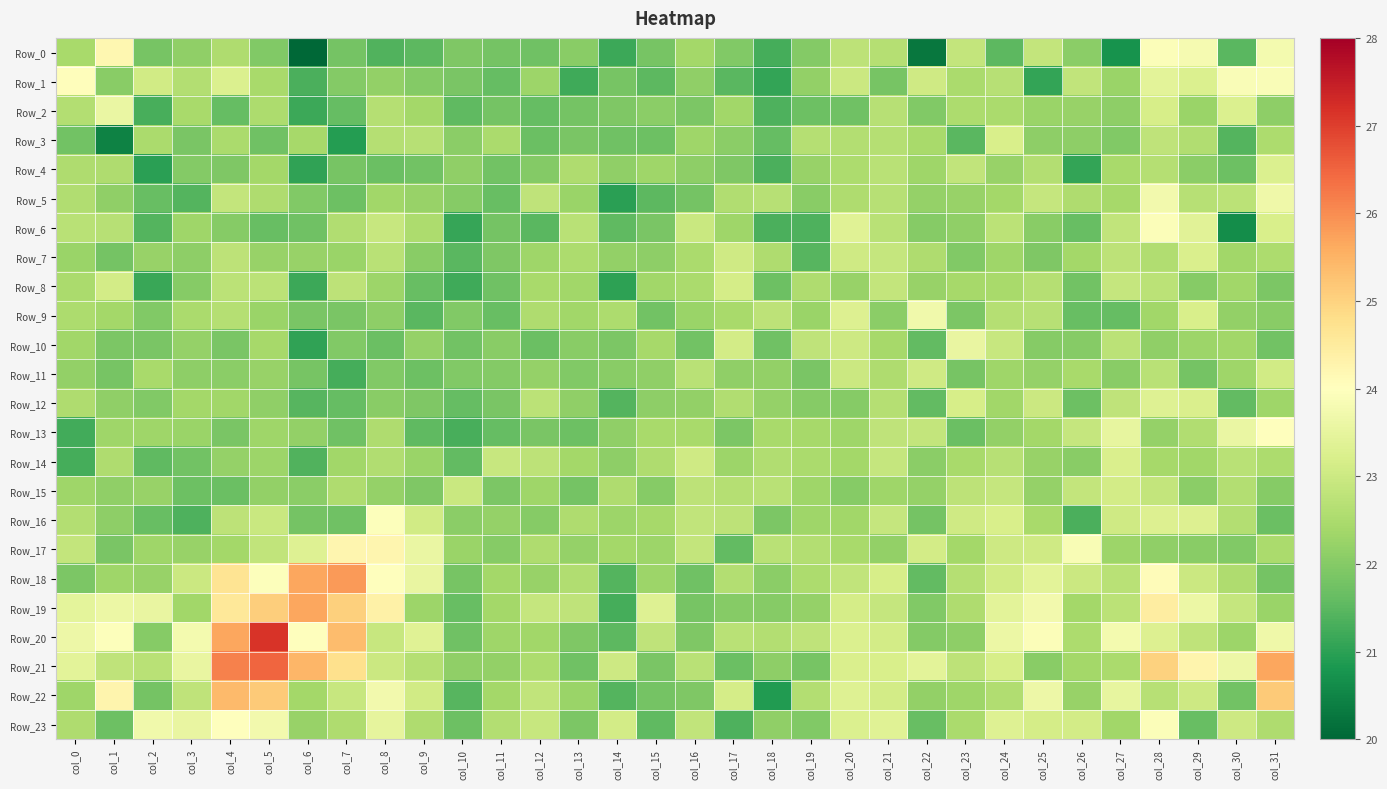

Reading right to left, transcribe all the data shown in this chart.

Row_0: col_31=23.8	col_30=21.5	col_29=23.8	col_28=23.9	col_27=20.7	col_26=22.1	col_25=22.9	col_24=21.5	col_23=22.9	col_22=20.3	col_21=22.6	col_20=22.8	col_19=22.0	col_18=21.3	col_17=22.0	col_16=22.4	col_15=21.8	col_14=21.2	col_13=22.1	col_12=21.7	col_11=21.8	col_10=21.9	col_9=21.5	col_8=21.4	col_7=21.8	col_6=20.0	col_5=22.0	col_4=22.5	col_3=22.1	col_2=21.8	col_1=24.2	col_0=22.5
Row_1: col_31=23.9	col_30=23.9	col_29=23.3	col_28=23.4	col_27=22.3	col_26=22.8	col_25=21.1	col_24=22.7	col_23=22.5	col_22=23.0	col_21=21.8	col_20=23.0	col_19=22.2	col_18=21.1	col_17=21.5	col_16=22.1	col_15=21.5	col_14=21.8	col_13=21.2	col_12=22.3	col_11=21.6	col_10=21.9	col_9=22.0	col_8=22.2	col_7=22.0	col_6=21.3	col_5=22.5	col_4=23.3	col_3=22.6	col_2=23.1	col_1=22.1	col_0=24.0
Row_2: col_31=22.1	col_30=23.3	col_29=22.3	col_28=23.2	col_27=22.1	col_26=22.2	col_25=22.3	col_24=22.5	col_23=22.5	col_22=22.0	col_21=22.7	col_20=21.7	col_19=21.7	col_18=21.4	col_17=22.3	col_16=21.9	col_15=22.1	col_14=21.9	col_13=21.8	col_12=21.6	col_11=21.8	col_10=21.5	col_9=22.4	col_8=22.6	col_7=21.6	col_6=21.2	col_5=22.5	col_4=21.6	col_3=22.4	col_2=21.3	col_1=23.6	col_0=22.6
Row_3: col_31=22.5	col_30=21.4	col_29=22.6	col_28=22.8	col_27=22.0	col_26=22.1	col_25=22.1	col_24=23.2	col_23=21.5	col_22=22.4	col_21=22.6	col_20=22.6	col_19=22.6	col_18=21.6	col_17=22.1	col_16=22.3	col_15=21.7	col_14=21.7	col_13=21.9	col_12=21.7	col_11=22.5	col_10=22.1	col_9=22.7	col_8=22.6	col_7=20.9	col_6=22.4	col_5=21.7	col_4=22.5	col_3=21.8	col_2=22.5	col_1=20.5	col_0=21.8
Row_4: col_31=23.3	col_30=21.7	col_29=22.1	col_28=22.6	col_27=22.5	col_26=21.1	col_25=22.6	col_24=22.2	col_23=22.8	col_22=22.3	col_21=22.7	col_20=22.5	col_19=22.2	col_18=21.3	col_17=21.9	col_16=22.1	col_15=22.3	col_14=22.1	col_13=22.5	col_12=22.0	col_11=21.8	col_10=22.1	col_9=21.8	col_8=21.7	col_7=21.8	col_6=21.0	col_5=22.4	col_4=21.9	col_3=22.0	col_2=21.0	col_1=22.5	col_0=22.6
Row_5: col_31=23.7	col_30=22.7	col_29=22.7	col_28=23.7	col_27=22.4	col_26=22.6	col_25=22.9	col_24=22.4	col_23=22.2	col_22=22.2	col_21=22.7	col_20=22.6	col_19=22.0	col_18=22.7	col_17=22.6	col_16=21.8	col_15=21.5	col_14=21.0	col_13=22.3	col_12=22.8	col_11=21.6	col_10=22.0	col_9=22.2	col_8=22.4	col_7=21.7	col_6=22.0	col_5=22.5	col_4=22.8	col_3=21.4	col_2=21.6	col_1=22.1	col_0=22.6
Row_6: col_31=23.2	col_30=20.7	col_29=23.4	col_28=23.9	col_27=22.8	col_26=21.6	col_25=22.0	col_24=22.7	col_23=22.1	col_22=22.0	col_21=22.7	col_20=23.4	col_19=21.4	col_18=21.3	col_17=22.3	col_16=22.9	col_15=21.9	col_14=21.5	col_13=22.7	col_12=21.5	col_11=21.8	col_10=21.1	col_9=22.5	col_8=22.9	col_7=22.6	col_6=21.7	col_5=21.6	col_4=22.0	col_3=22.3	col_2=21.4	col_1=22.7	col_0=22.7
Row_7: col_31=22.5	col_30=22.4	col_29=23.2	col_28=22.6	col_27=22.8	col_26=22.4	col_25=21.9	col_24=22.3	col_23=22.0	col_22=22.6	col_21=22.9	col_20=23.0	col_19=21.5	col_18=22.5	col_17=23.0	col_16=22.5	col_15=22.1	col_14=22.2	col_13=22.5	col_12=22.3	col_11=21.9	col_10=21.5	col_9=22.0	col_8=22.7	col_7=22.3	col_6=22.2	col_5=22.2	col_4=22.8	col_3=22.1	col_2=22.2	col_1=21.8	col_0=22.3
Row_8: col_31=21.9	col_30=22.4	col_29=22.0	col_28=22.7	col_27=22.9	col_26=21.8	col_25=22.6	col_24=22.5	col_23=22.4	col_22=22.2	col_21=22.9	col_20=22.2	col_19=22.6	col_18=21.7	col_17=23.1	col_16=22.5	col_15=22.4	col_14=21.0	col_13=22.4	col_12=22.4	col_11=21.7	col_10=21.2	col_9=21.6	col_8=22.3	col_7=22.8	col_6=21.2	col_5=22.7	col_4=22.7	col_3=22.0	col_2=21.1	col_1=23.1	col_0=22.5
Row_9: col_31=22.1	col_30=22.2	col_29=23.2	col_28=22.4	col_27=21.6	col_26=21.7	col_25=22.7	col_24=22.6	col_23=21.9	col_22=23.7	col_21=22.1	col_20=23.3	col_19=22.3	col_18=22.8	col_17=22.5	col_16=22.3	col_15=21.8	col_14=22.5	col_13=22.4	col_12=22.6	col_11=21.6	col_10=21.9	col_9=21.5	col_8=22.1	col_7=21.9	col_6=21.8	col_5=22.3	col_4=22.6	col_3=22.5	col_2=22.0	col_1=22.4	col_0=22.5
Row_10: col_31=21.8	col_30=22.4	col_29=22.3	col_28=22.2	col_27=22.7	col_26=22.0	col_25=22.0	col_24=22.9	col_23=23.6	col_22=21.6	col_21=22.4	col_20=23.0	col_19=22.8	col_18=21.7	col_17=23.1	col_16=21.8	col_15=22.4	col_14=21.9	col_13=22.0	col_12=21.7	col_11=22.0	col_10=21.8	col_9=22.2	col_8=21.7	col_7=21.9	col_6=21.1	col_5=22.4	col_4=21.9	col_3=22.2	col_2=21.8	col_1=21.9	col_0=22.4
Row_11: col_31=23.1	col_30=22.3	col_29=21.8	col_28=22.7	col_27=22.0	col_26=22.4	col_25=22.2	col_24=22.3	col_23=21.8	col_22=23.0	col_21=22.6	col_20=23.0	col_19=21.9	col_18=22.2	col_17=22.1	col_16=22.7	col_15=22.1	col_14=22.1	col_13=22.0	col_12=22.2	col_11=22.0	col_10=22.0	col_9=21.7	col_8=22.0	col_7=21.3	col_6=21.8	col_5=22.2	col_4=22.1	col_3=22.1	col_2=22.4	col_1=21.8	col_0=22.2
Row_12: col_31=22.3	col_30=21.6	col_29=23.2	col_28=23.3	col_27=22.8	col_26=21.7	col_25=23.0	col_24=22.3	col_23=23.2	col_22=21.6	col_21=22.7	col_20=22.0	col_19=22.0	col_18=22.2	col_17=22.6	col_16=22.2	col_15=22.1	col_14=21.4	col_13=22.1	col_12=22.7	col_11=21.8	col_10=21.6	col_9=21.9	col_8=22.0	col_7=21.6	col_6=21.4	col_5=22.1	col_4=22.3	col_3=22.4	col_2=22.0	col_1=22.1	col_0=22.5
Row_13: col_31=24.0	col_30=23.6	col_29=22.6	col_28=22.2	col_27=23.5	col_26=22.9	col_25=22.4	col_24=22.2	col_23=21.7	col_22=22.9	col_21=22.8	col_20=22.3	col_19=22.4	col_18=22.5	col_17=21.9	col_16=22.5	col_15=22.5	col_14=22.2	col_13=21.7	col_12=21.9	col_11=21.6	col_10=21.3	col_9=21.6	col_8=22.6	col_7=21.7	col_6=22.2	col_5=22.3	col_4=21.9	col_3=22.3	col_2=22.3	col_1=22.3	col_0=21.2
Row_14: col_31=22.5	col_30=22.7	col_29=22.4	col_28=22.4	col_27=23.2	col_26=22.0	col_25=22.2	col_24=22.7	col_23=22.5	col_22=22.1	col_21=22.9	col_20=22.4	col_19=22.5	col_18=22.6	col_17=22.3	col_16=23.0	col_15=22.6	col_14=22.1	col_13=22.4	col_12=22.8	col_11=22.9	col_10=21.6	col_9=22.3	col_8=22.6	col_7=22.4	col_6=21.4	col_5=22.3	col_4=22.2	col_3=21.8	col_2=21.5	col_1=22.5	col_0=21.3
Row_15: col_31=22.0	col_30=22.6	col_29=22.1	col_28=22.9	col_27=23.1	col_26=22.9	col_25=22.2	col_24=22.9	col_23=22.8	col_22=22.2	col_21=22.3	col_20=22.0	col_19=22.3	col_18=22.7	col_17=22.6	col_16=22.8	col_15=22.0	col_14=22.5	col_13=21.8	col_12=22.3	col_11=21.9	col_10=23.0	col_9=21.9	col_8=22.2	col_7=22.6	col_6=22.1	col_5=22.2	col_4=21.7	col_3=21.7	col_2=22.2	col_1=22.1	col_0=22.3
Row_16: col_31=21.7	col_30=22.6	col_29=23.3	col_28=23.3	col_27=23.0	col_26=21.3	col_25=22.4	col_24=23.2	col_23=23.1	col_22=21.8	col_21=22.9	col_20=22.4	col_19=22.3	col_18=21.9	col_17=22.8	col_16=22.8	col_15=22.4	col_14=22.3	col_13=22.6	col_12=22.0	col_11=22.2	col_10=22.1	col_9=23.1	col_8=24.0	col_7=21.7	col_6=21.8	col_5=22.9	col_4=22.8	col_3=21.4	col_2=21.6	col_1=22.1	col_0=22.6
Row_17: col_31=22.5	col_30=22.0	col_29=22.1	col_28=22.1	col_27=22.3	col_26=23.9	col_25=23.1	col_24=23.0	col_23=22.4	col_22=23.1	col_21=22.2	col_20=22.5	col_19=22.6	col_18=22.7	col_17=21.6	col_16=22.8	col_15=22.3	col_14=22.4	col_13=22.2	col_12=22.5	col_11=22.0	col_10=22.3	col_9=23.6	col_8=24.2	col_7=24.2	col_6=23.3	col_5=22.8	col_4=22.4	col_3=22.2	col_2=22.3	col_1=21.9	col_0=22.9
Row_18: col_31=21.8	col_30=22.5	col_29=23.0	col_28=24.1	col_27=22.7	col_26=23.0	col_25=23.4	col_24=23.1	col_23=22.7	col_22=21.6	col_21=23.2	col_20=22.8	col_19=22.5	col_18=22.1	col_17=22.6	col_16=21.7	col_15=22.3	col_14=21.4	col_13=22.6	col_12=22.2	col_11=22.4	col_10=21.8	col_9=23.6	col_8=24.0	col_7=25.8	col_6=25.7	col_5=24.0	col_4=24.7	col_3=23.0	col_2=22.2	col_1=22.3	col_0=21.9
Row_19: col_31=22.3	col_30=22.9	col_29=23.6	col_28=24.4	col_27=22.7	col_26=22.4	col_25=23.7	col_24=23.4	col_23=22.5	col_22=21.9	col_21=22.9	col_20=23.1	col_19=22.2	col_18=22.0	col_17=22.0	col_16=21.8	col_15=23.3	col_14=21.3	col_13=22.8	col_12=22.9	col_11=22.4	col_10=21.7	col_9=22.3	col_8=24.4	col_7=25.0	col_6=25.7	col_5=25.1	col_4=24.6	col_3=22.4	col_2=23.5	col_1=23.6	col_0=23.5
Row_20: col_31=23.7	col_30=22.3	col_29=22.8	col_28=23.3	col_27=23.8	col_26=22.5	col_25=23.9	col_24=23.6	col_23=22.1	col_22=22.0	col_21=23.1	col_20=23.3	col_19=22.8	col_18=22.6	col_17=22.7	col_16=21.9	col_15=22.8	col_14=21.5	col_13=21.9	col_12=22.3	col_11=22.3	col_10=21.7	col_9=23.3	col_8=22.9	col_7=25.4	col_6=24.0	col_5=27.1	col_4=25.7	col_3=23.8	col_2=22.0	col_1=24.0	col_0=23.6
Row_21: col_31=25.7	col_30=23.6	col_29=24.3	col_28=25.0	col_27=22.5	col_26=22.4	col_25=22.1	col_24=23.2	col_23=22.8	col_22=23.4	col_21=23.2	col_20=23.2	col_19=21.8	col_18=22.1	col_17=21.7	col_16=22.7	col_15=21.9	col_14=23.0	col_13=21.7	col_12=22.5	col_11=22.2	col_10=22.1	col_9=22.6	col_8=23.0	col_7=24.8	col_6=25.5	col_5=26.5	col_4=26.1	col_3=23.5	col_2=22.7	col_1=22.8	col_0=23.4
Row_22: col_31=25.1	col_30=21.8	col_29=23.0	col_28=22.7	col_27=23.5	col_26=22.2	col_25=23.6	col_24=22.6	col_23=22.3	col_22=22.2	col_21=23.1	col_20=23.3	col_19=22.6	col_18=20.9	col_17=23.2	col_16=21.9	col_15=21.8	col_14=21.4	col_13=22.3	col_12=22.8	col_11=22.4	col_10=21.4	col_9=23.1	col_8=23.7	col_7=22.9	col_6=22.4	col_5=25.2	col_4=25.4	col_3=22.8	col_2=21.8	col_1=24.3	col_0=22.3
Row_23: col_31=22.6	col_30=23.0	col_29=21.7	col_28=23.9	col_27=22.3	col_26=23.1	col_25=23.1	col_24=23.3	col_23=22.5	col_22=21.7	col_21=23.4	col_20=23.3	col_19=22.0	col_18=22.2	col_17=21.4	col_16=22.8	col_15=21.5	col_14=23.1	col_13=21.9	col_12=22.9	col_11=22.6	col_10=21.7	col_9=22.5	col_8=23.5	col_7=22.5	col_6=22.2	col_5=23.7	col_4=24.0	col_3=23.5	col_2=23.7	col_1=21.7	col_0=22.6